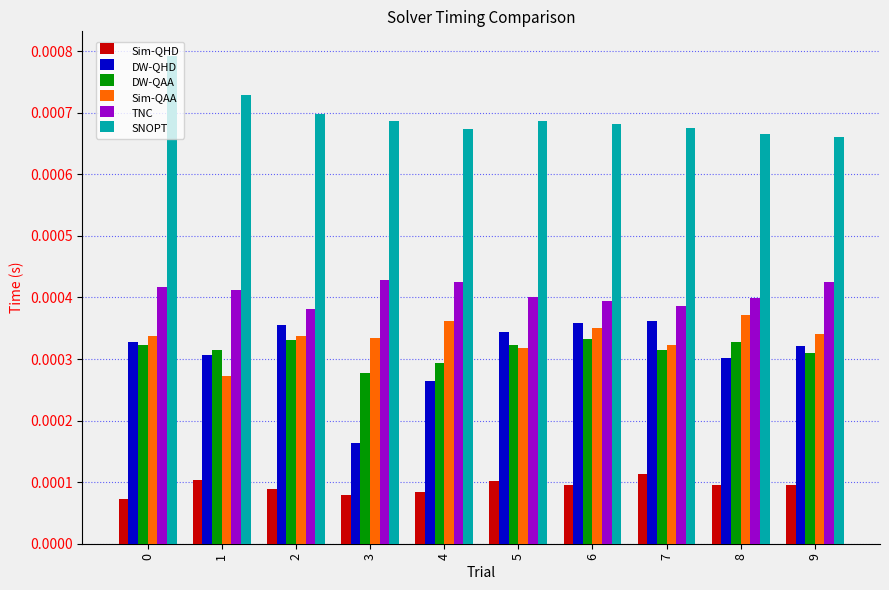

Which series changed the most between 3 and 8?

DW-QHD